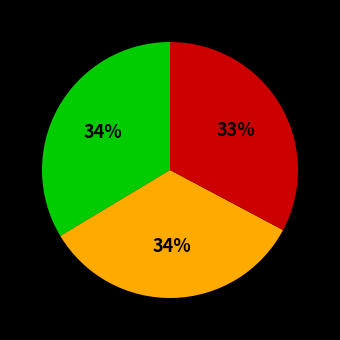

To the nearest percent, what is the average slice percentage?

33%